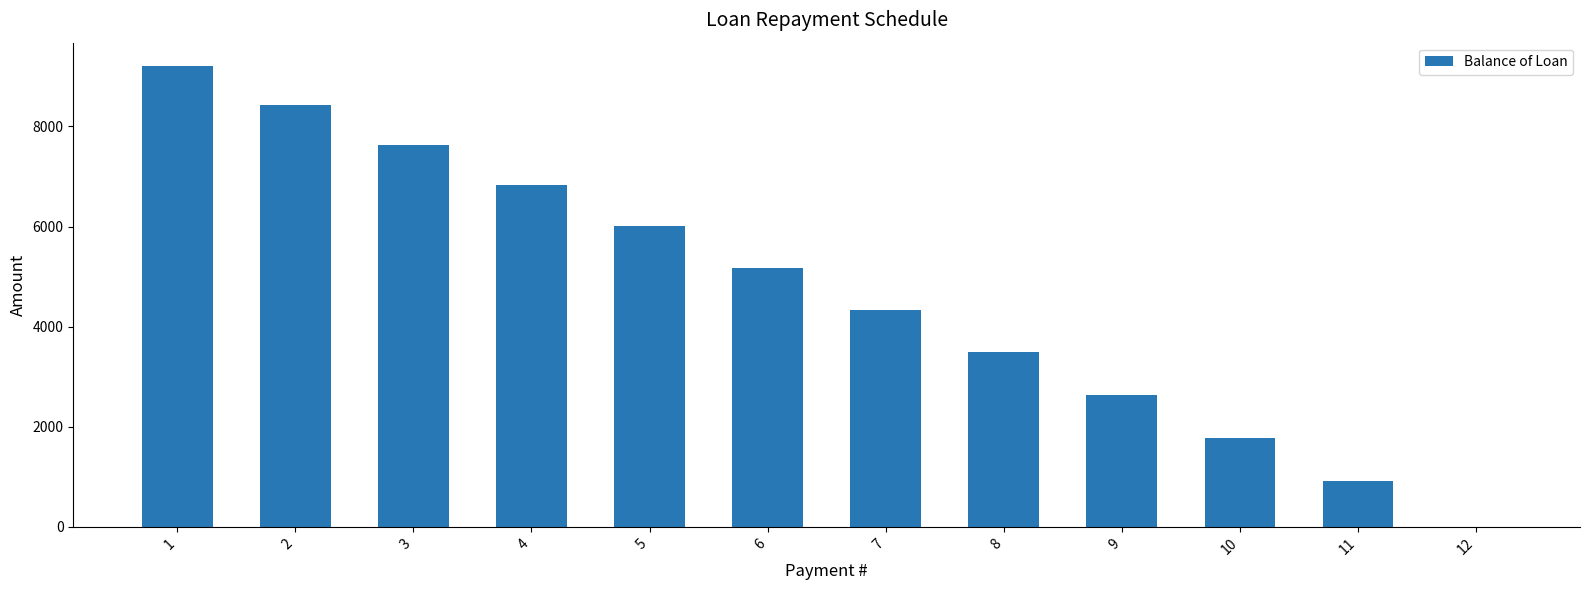

What is the greatest value displayed?

9211.7